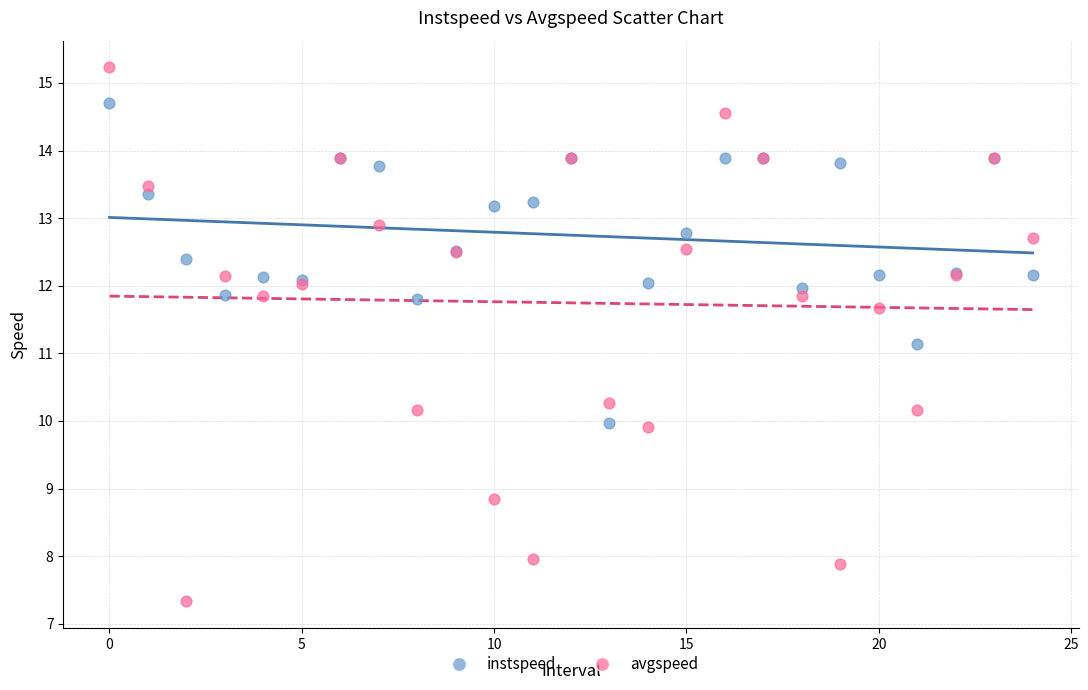

What are all the series names shown in the legend?

instspeed, avgspeed